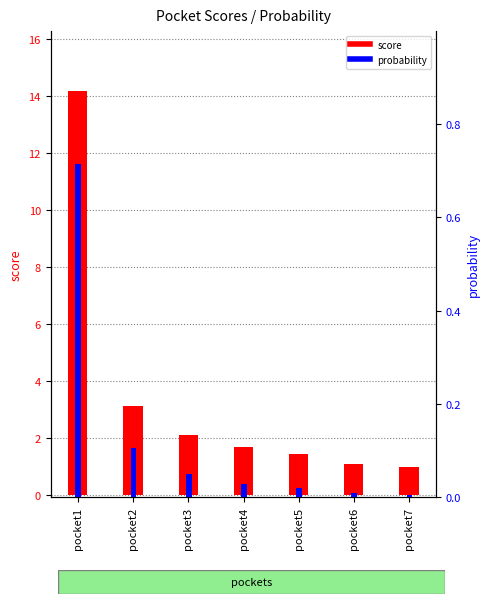

Rank the categories by probability value from highest to lowest.

pocket1, pocket2, pocket3, pocket4, pocket5, pocket6, pocket7